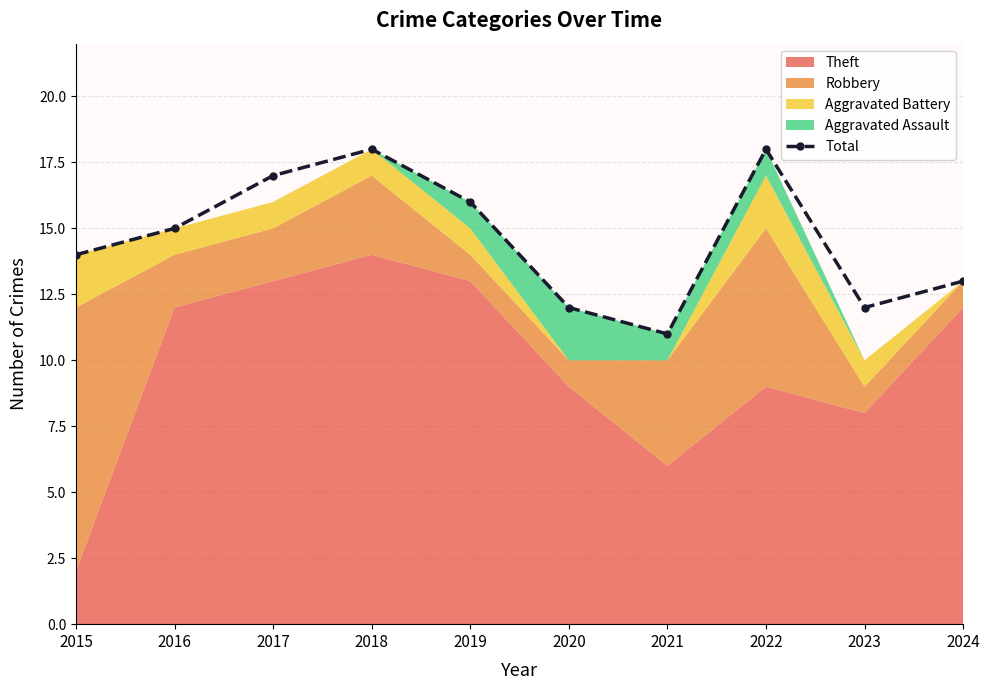

Which category has the highest value across all series?

2018